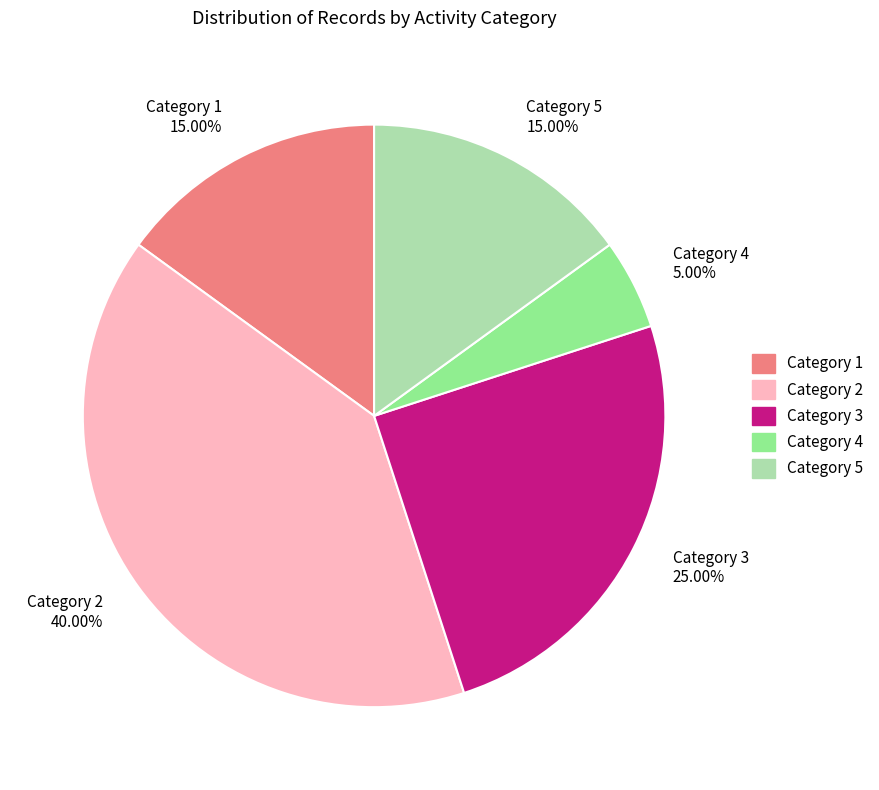

Combined, do Category 1 and Category 3 account for over 50%?

No